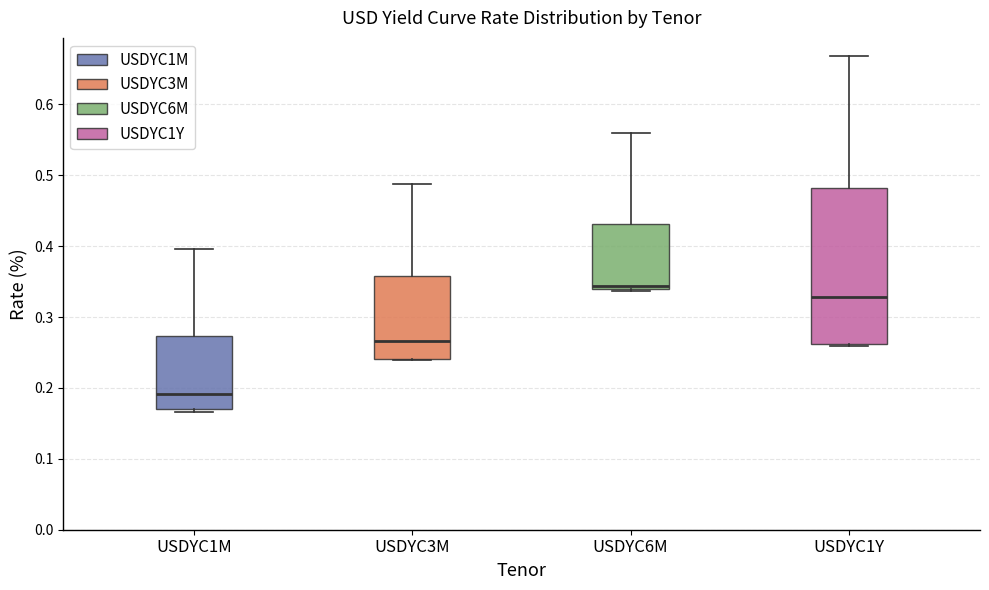

Which box is the tallest, from its lower edge to its upper edge?

USDYC1Y